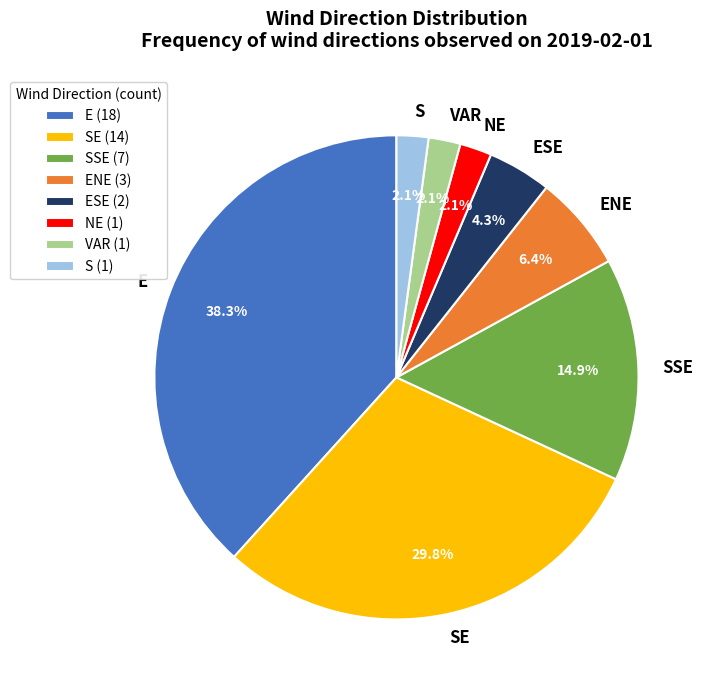

What is the ratio of the value at S to the value at VAR?

1.0